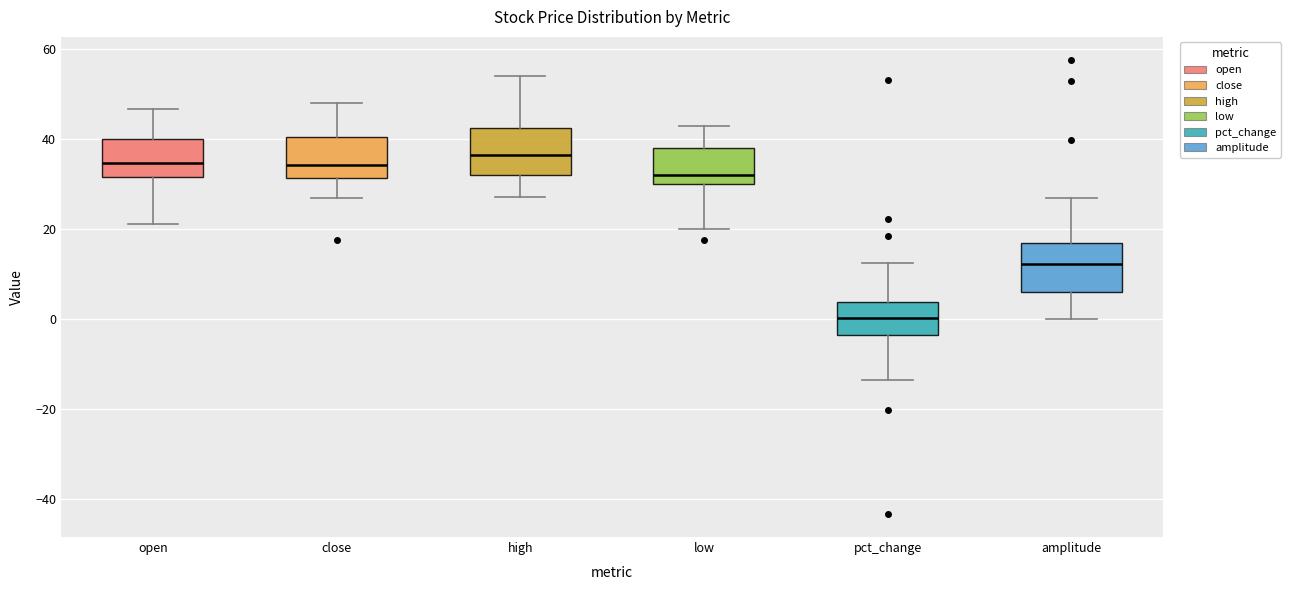

Where is the upper edge of the box for pct_change on the y-axis? The values are not printed on the chart, so give them approximately, as read against the axis.

4